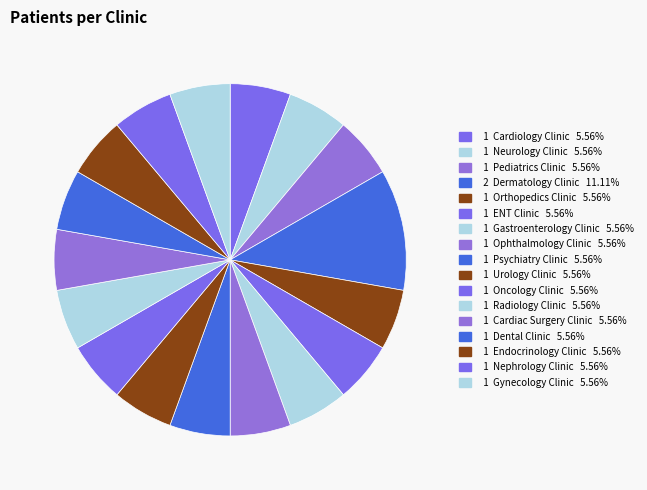

Which slice is the largest?

Dermatology Clinic